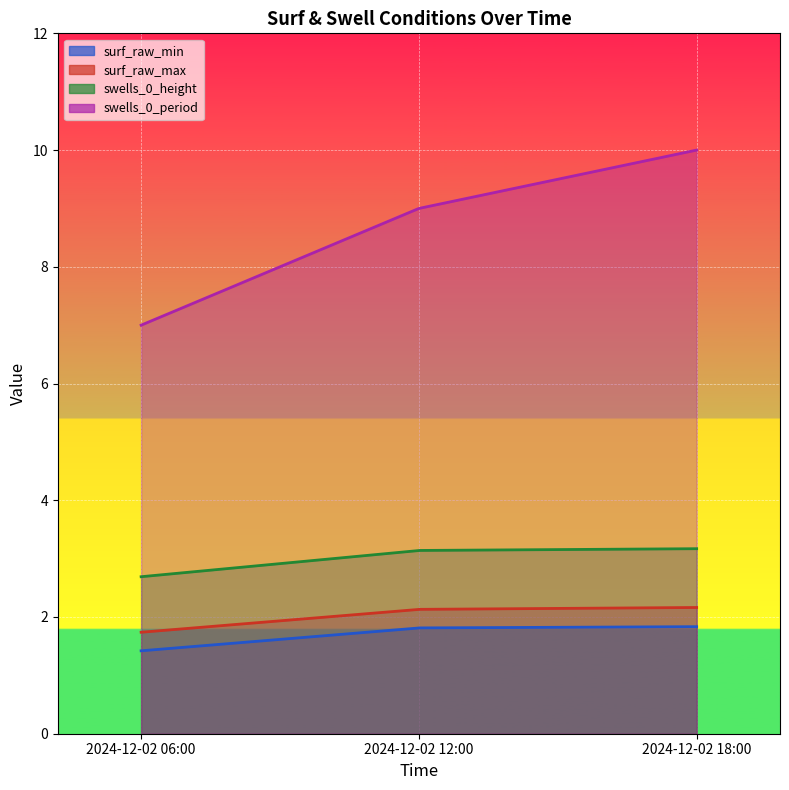

What is the lowest value of the surf_raw_min series?

1.4